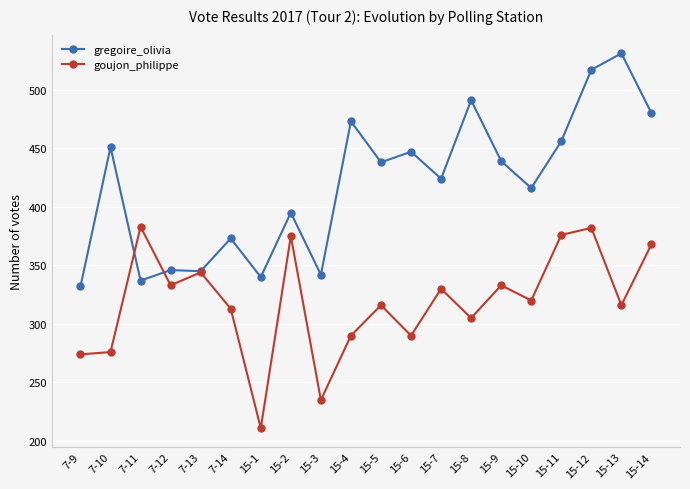

The value of goujon_philippe at 7-13 is 344. True or false?

True